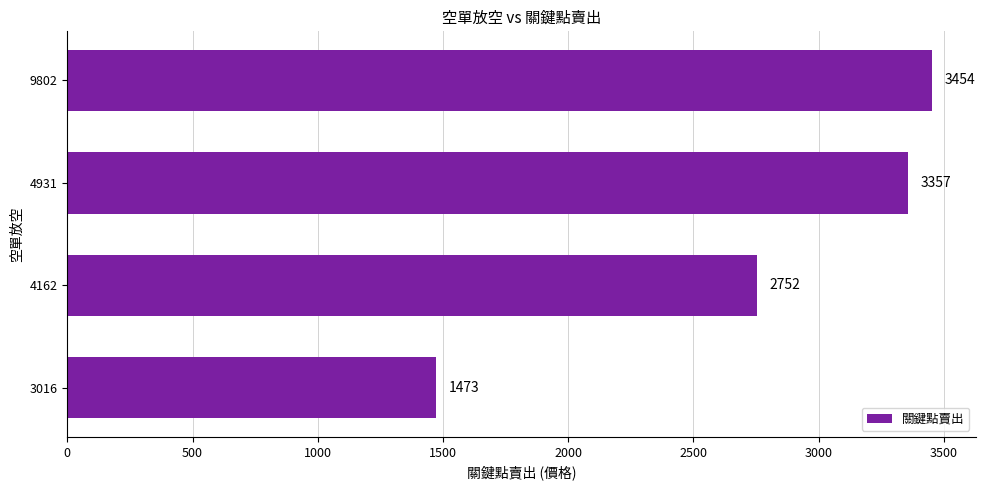

What is the change in value from 3016 to 9802?

+1981